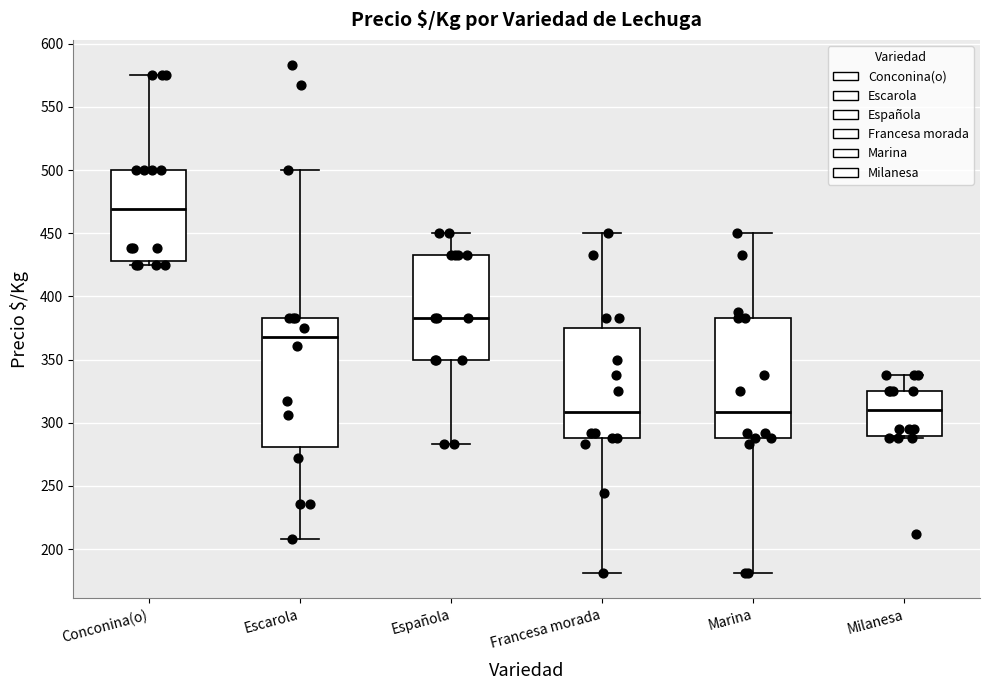

Comparing the boxes themselves (not the whiskers), which one is the tallest?

Escarola